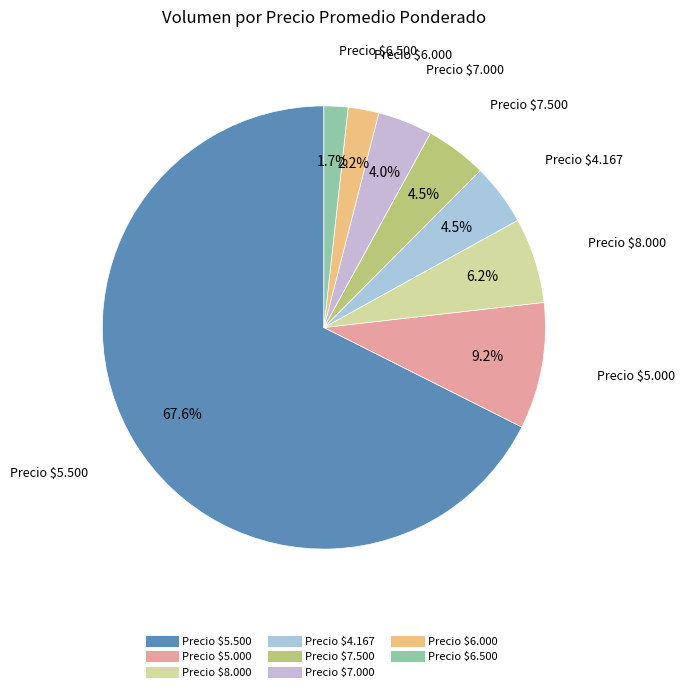

Does any single category account for the majority?

Yes